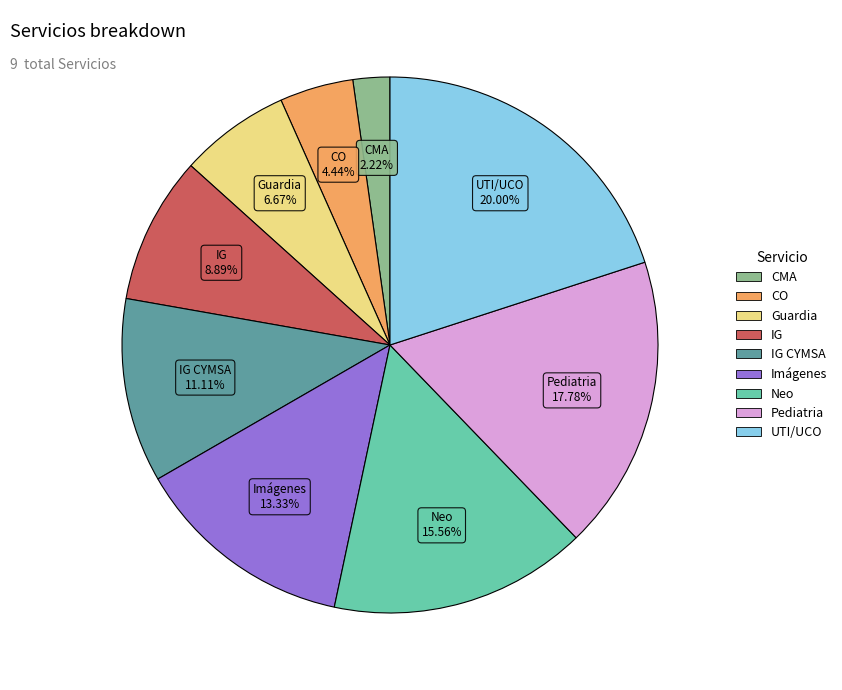

To the nearest percent, what portion does Imágenes represent?

13%